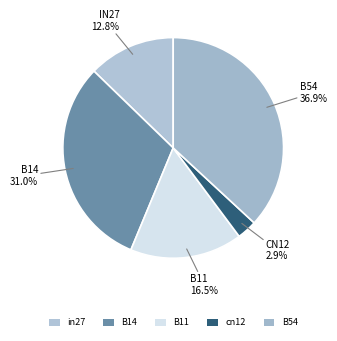

Do B11 and cn12 together represent more than half of the pie?

No